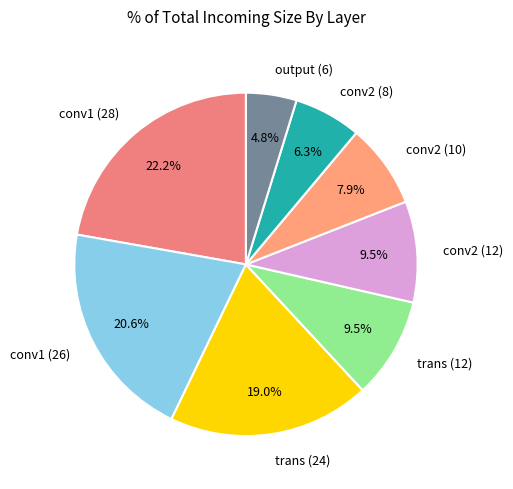

How many slices are in this pie chart?

8